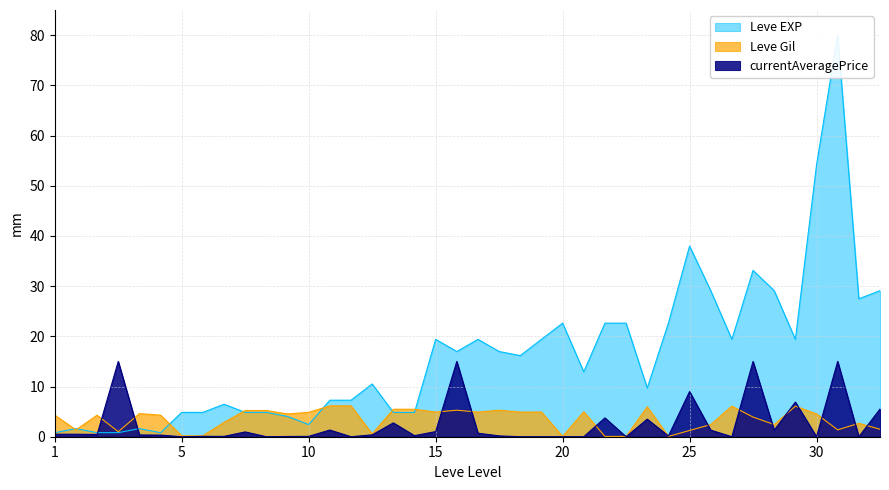

The Leve Gil series shows 8.5 at 10. True or false?

False